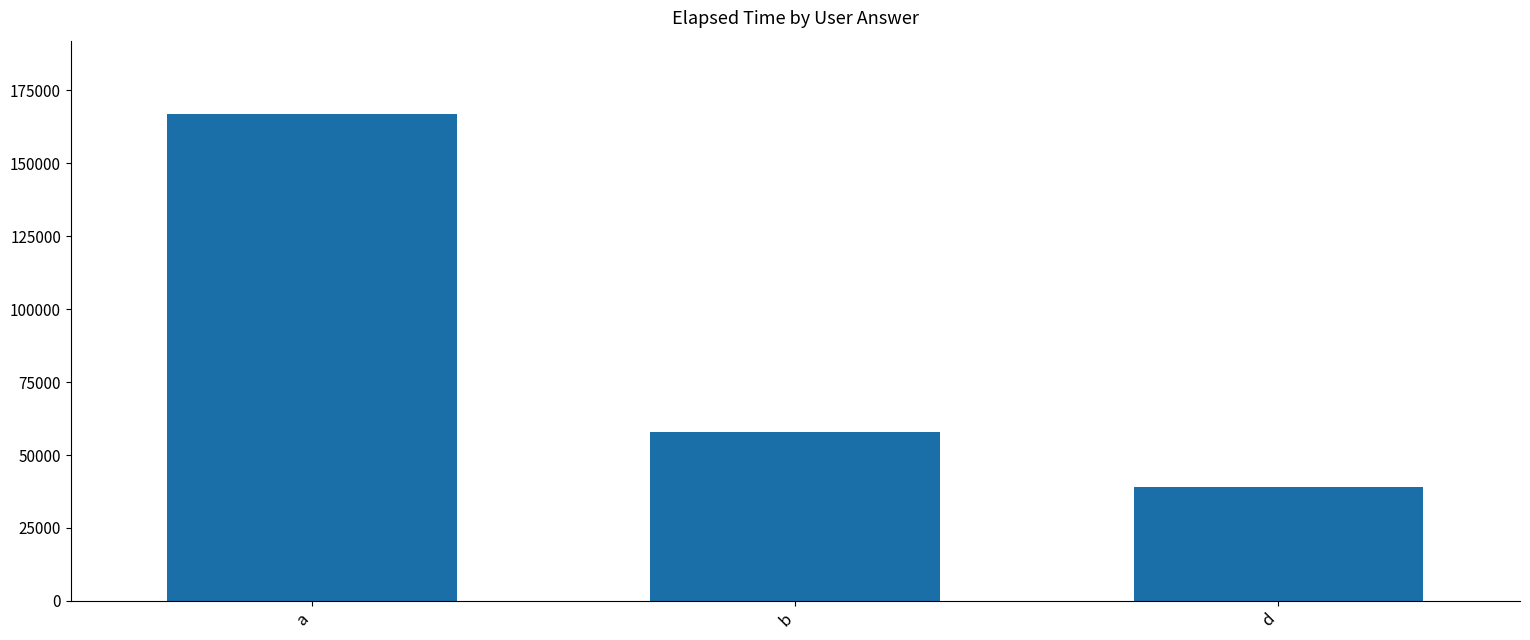

What is the difference between the values at d and a?

128000